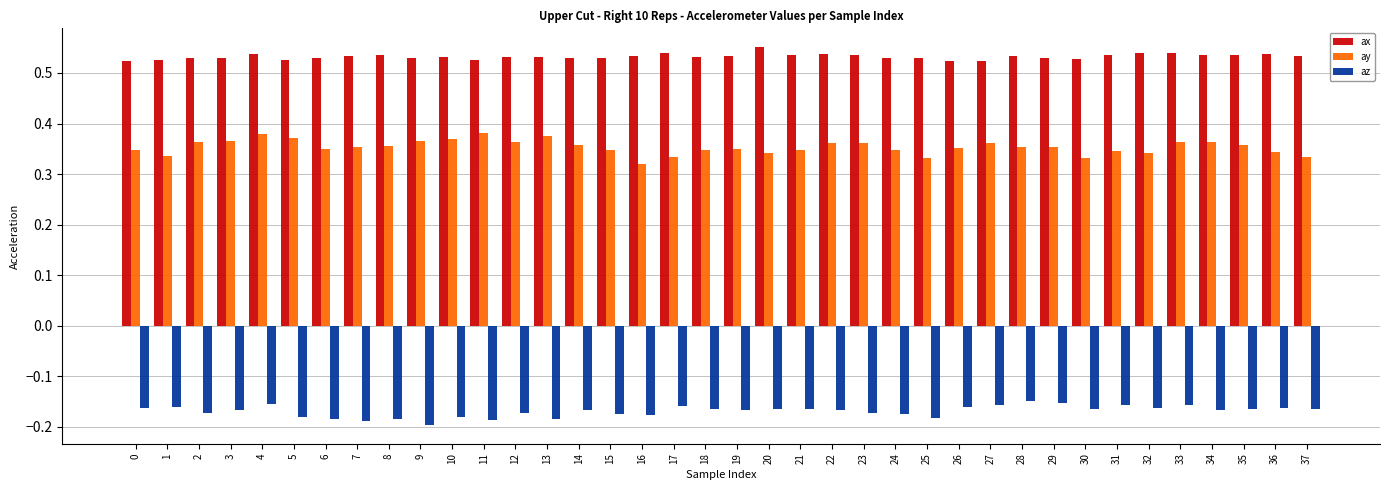

What is the sum of all az values?

-6.4